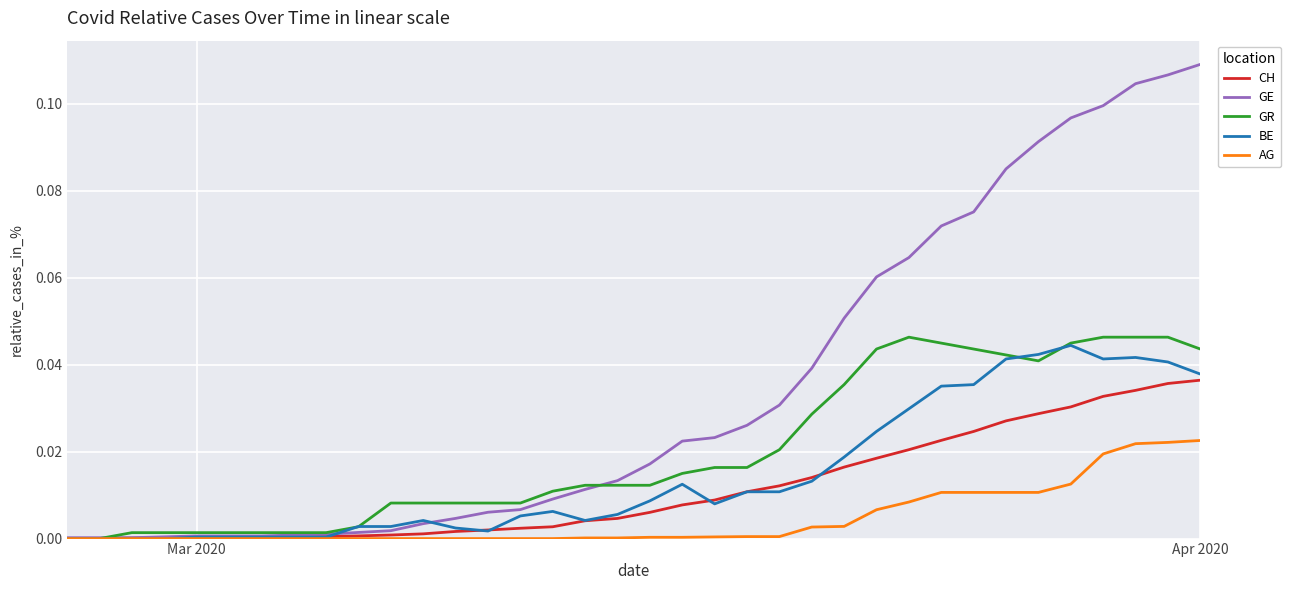

What are all the series names shown in the legend?

CH, GE, GR, BE, AG